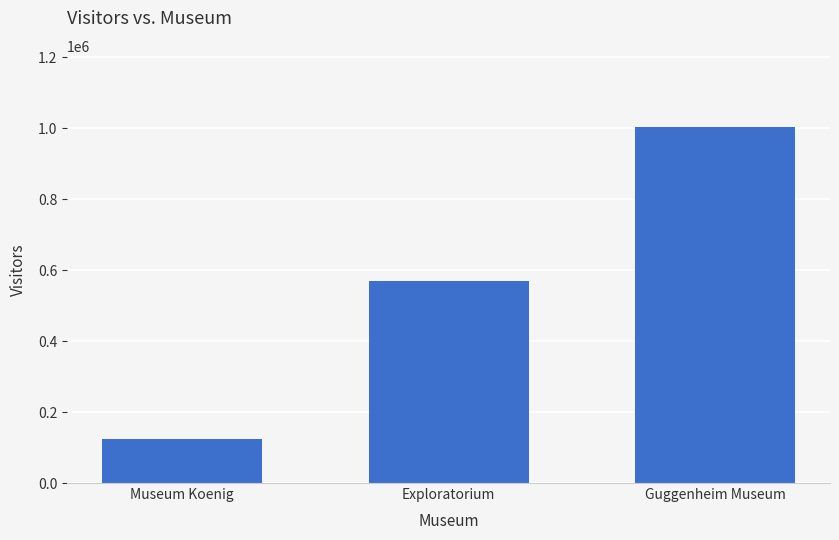

The value at Exploratorium is 123717. True or false?

False